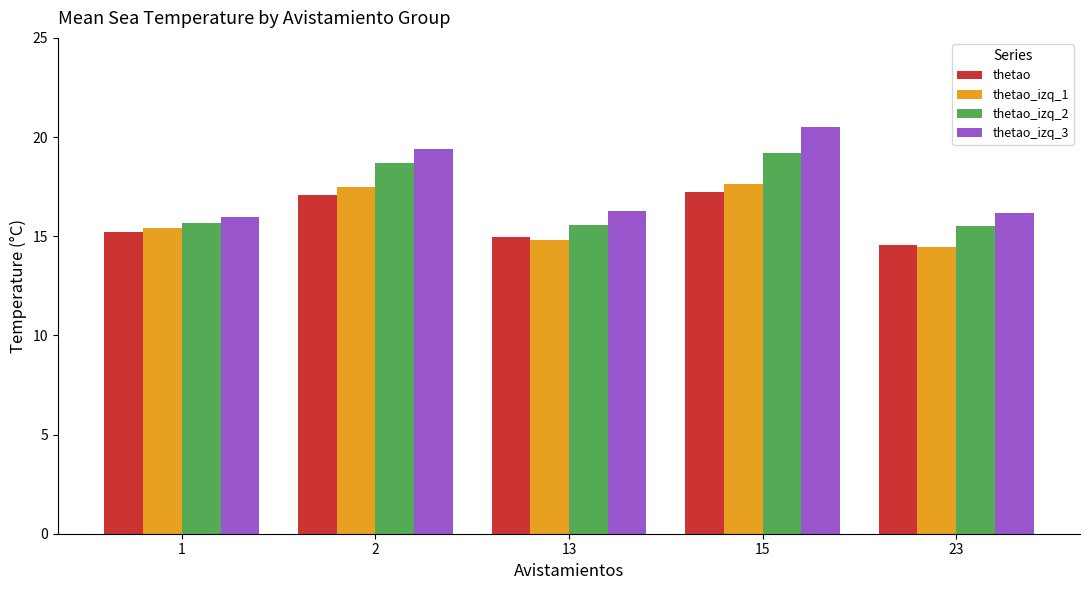

What is the sum of the thetao_izq_2 values at 15 and 2?

37.9